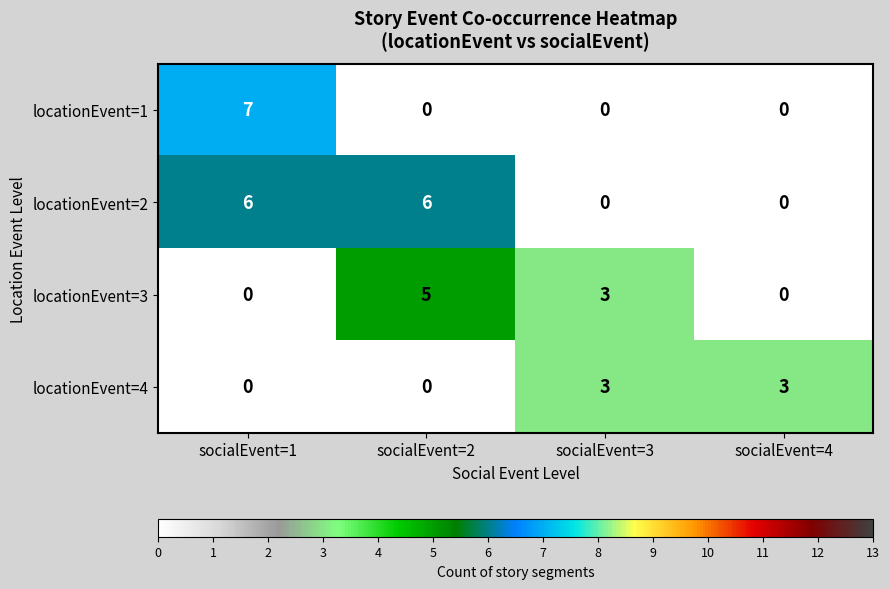

Rank the series by their average value, from lowest to highest.

locationEvent=4, locationEvent=1, locationEvent=3, locationEvent=2